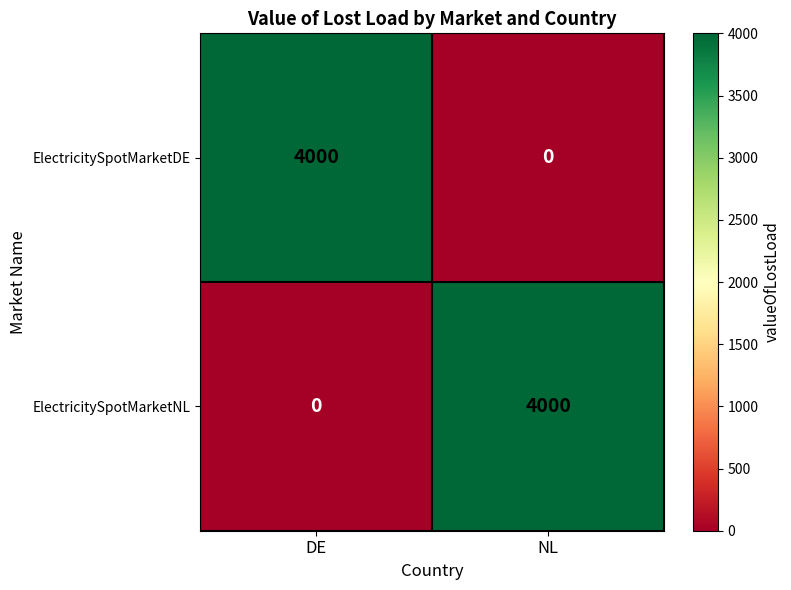

What is the difference between the maximum and minimum values in the ElectricitySpotMarketNL series?

4000